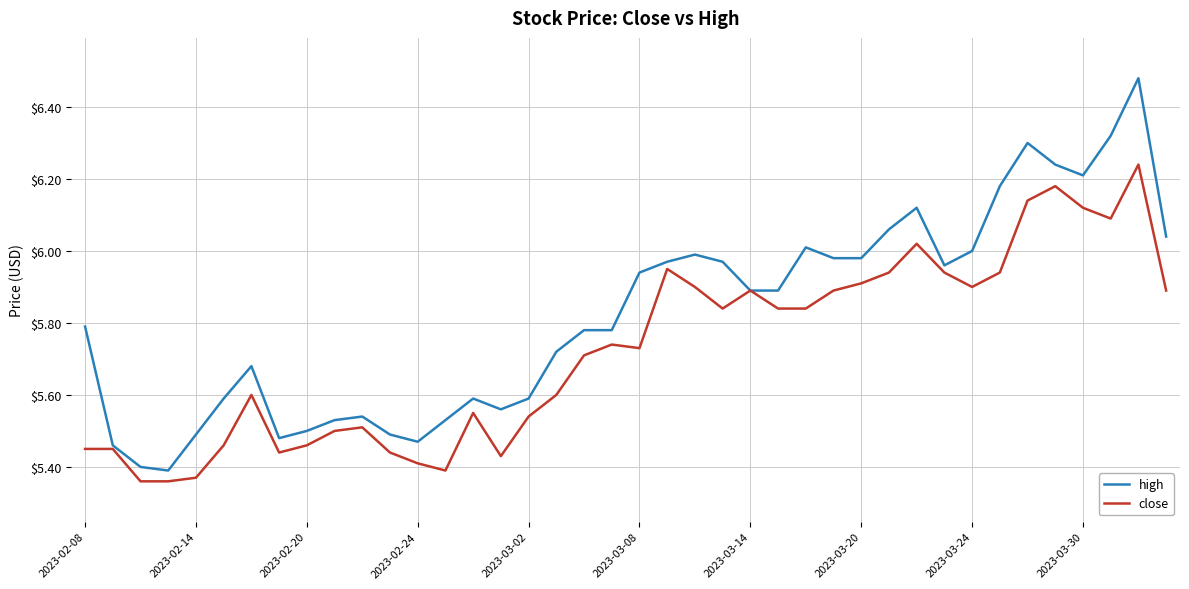

List the series in order of their overall mean, lowest first.

close, high